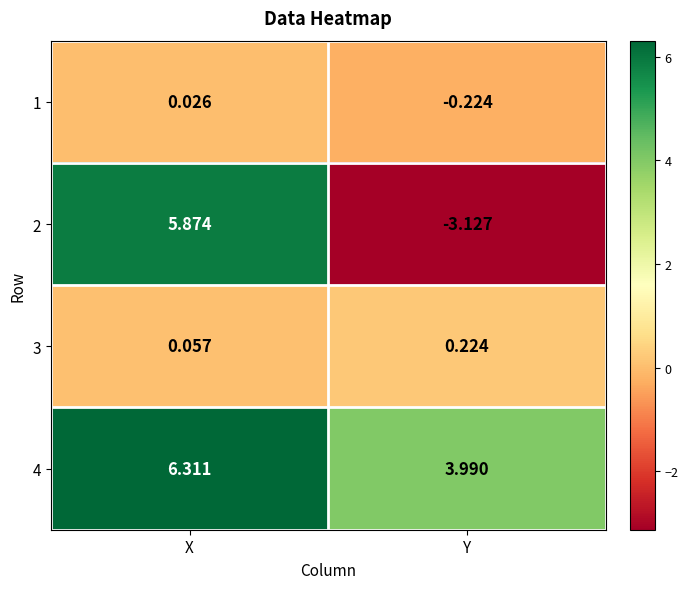

Rank the categories by 2 value from lowest to highest.

Y, X